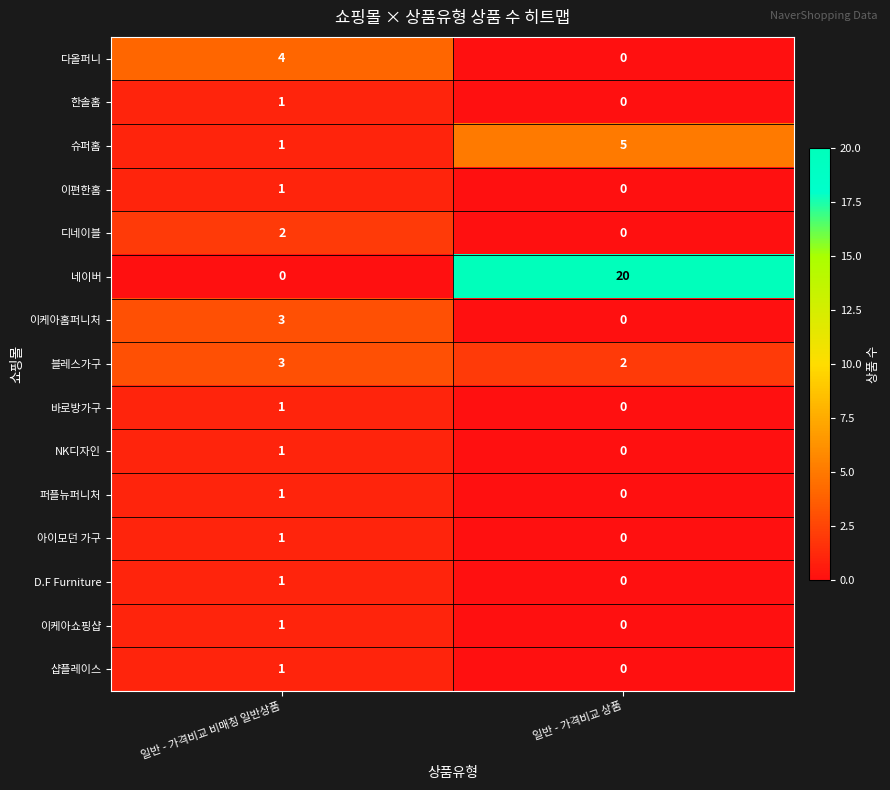

List the labels in order of D.F Furniture value, largest first.

일반 - 가격비교 비매칭 일반상품, 일반 - 가격비교 상품